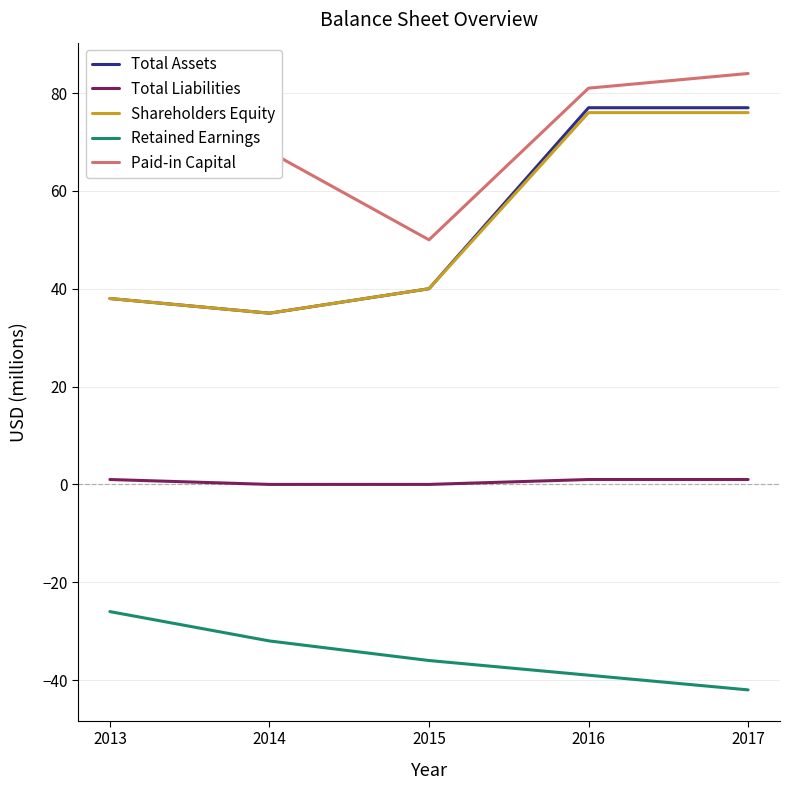

Which series has the largest total across all categories?

Paid-in Capital